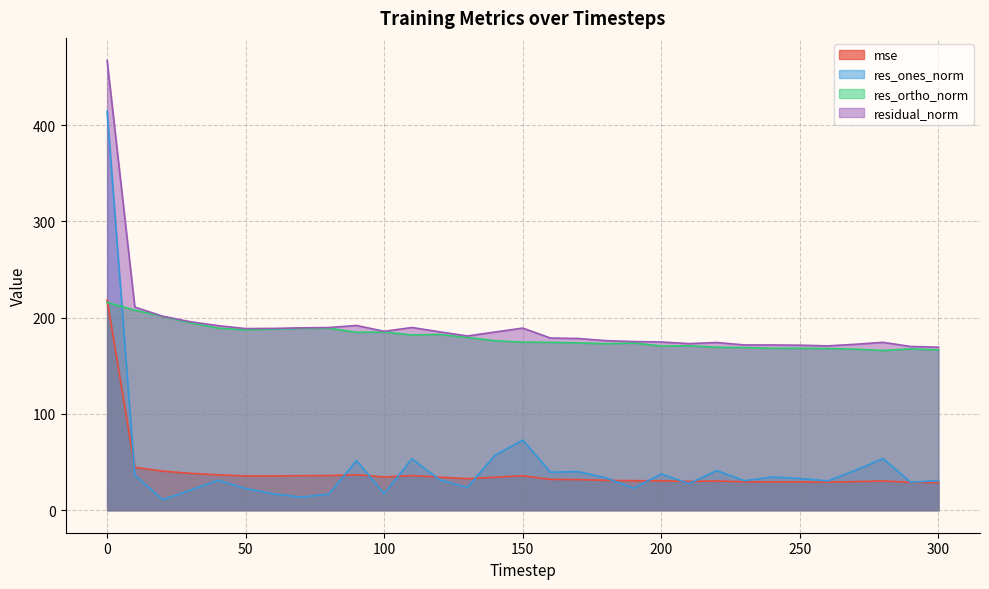

Is the value of res_ortho_norm at 150 greater than the value of residual_norm at 40?

No